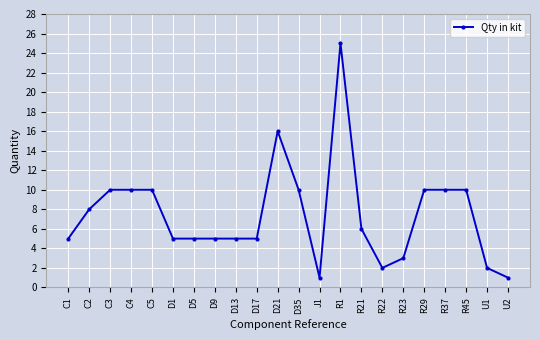

What is the label of the 22nd point from the left?

U2